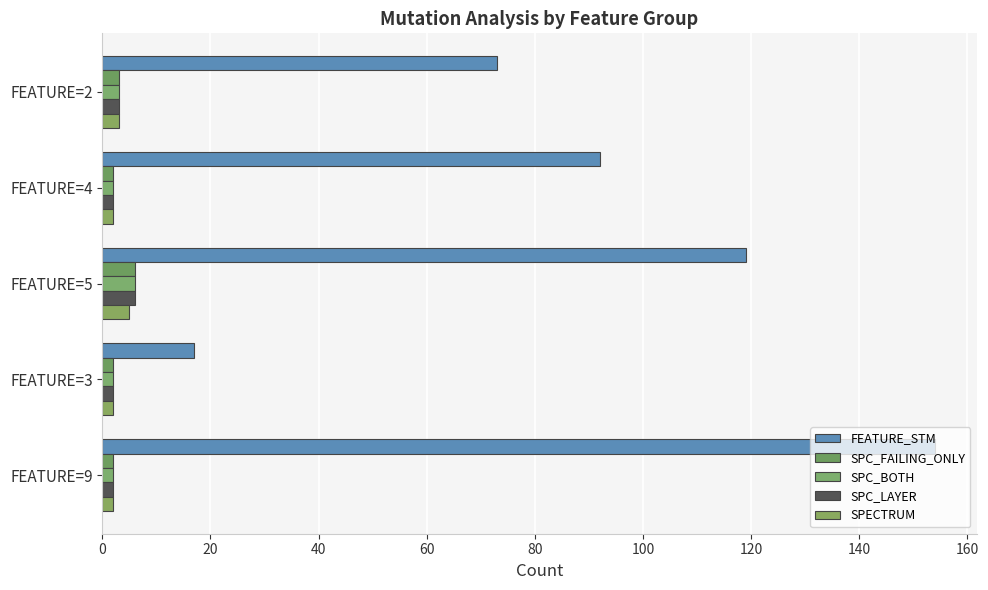

How many distinct data groups are displayed?

5